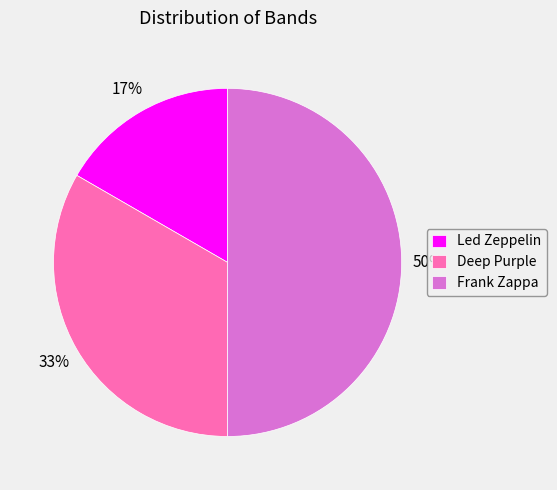

Which has a higher value, Led Zeppelin or Frank Zappa?

Frank Zappa